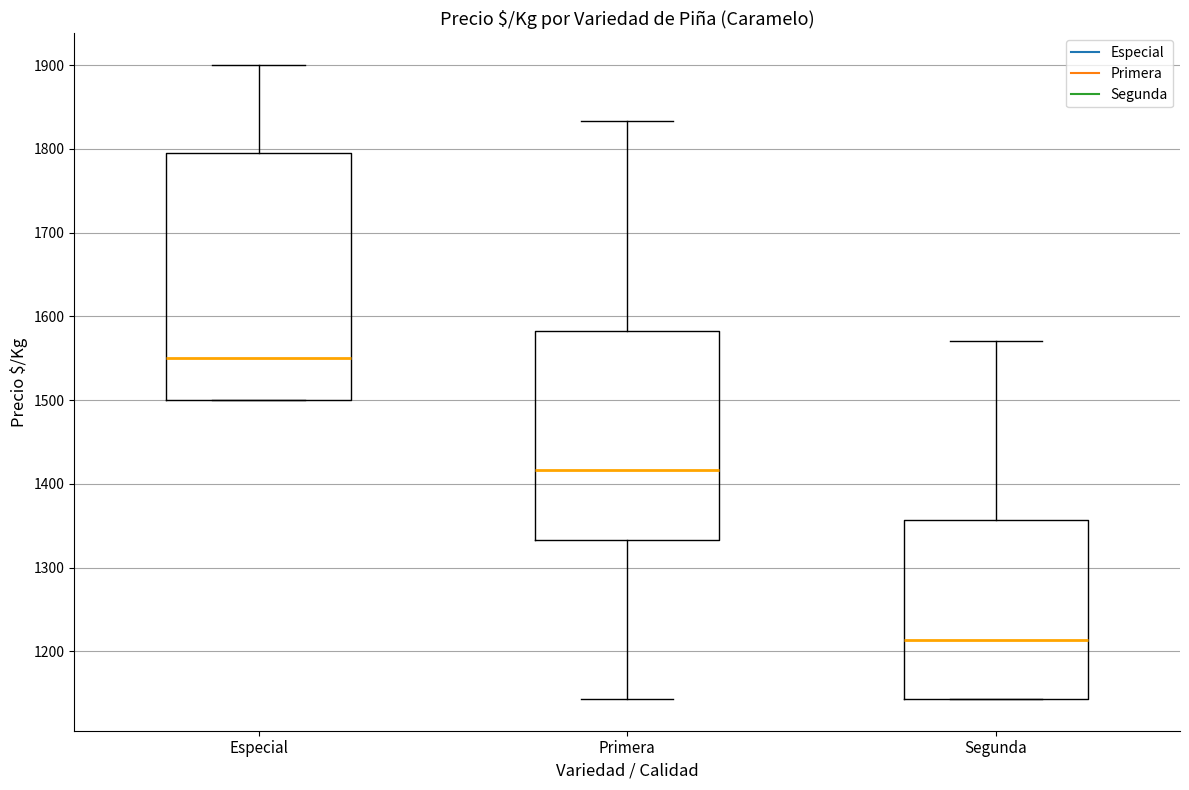

Which box's median line is the highest?

Especial